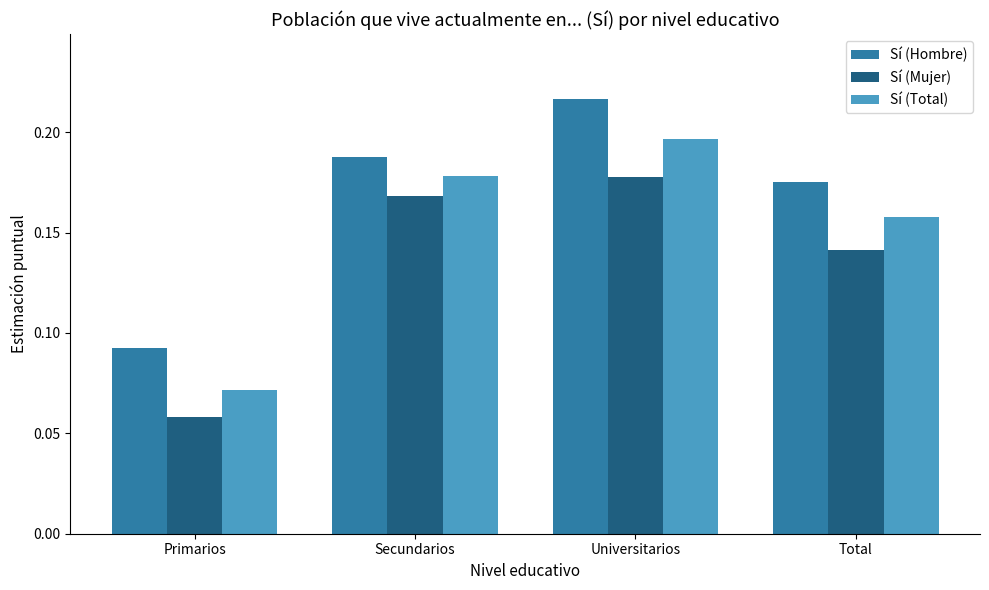

List the series in order of their overall mean, highest first.

Sí (Hombre), Sí (Total), Sí (Mujer)